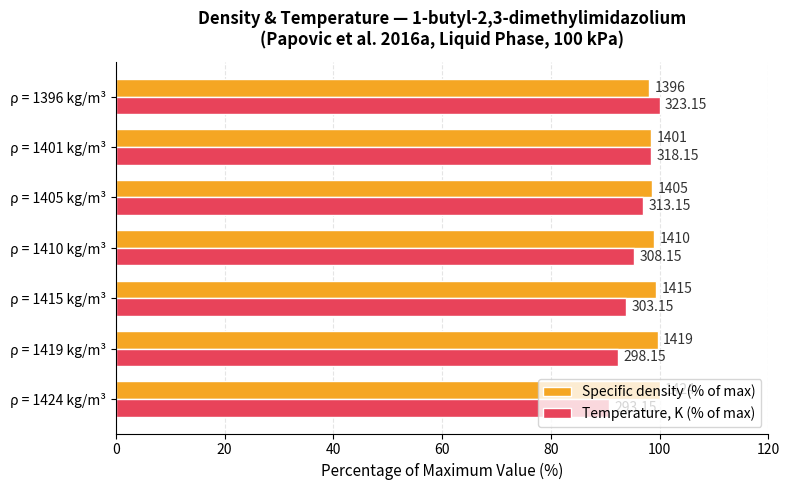

What are all the series names shown in the legend?

Specific density (% of max), Temperature, K (% of max)